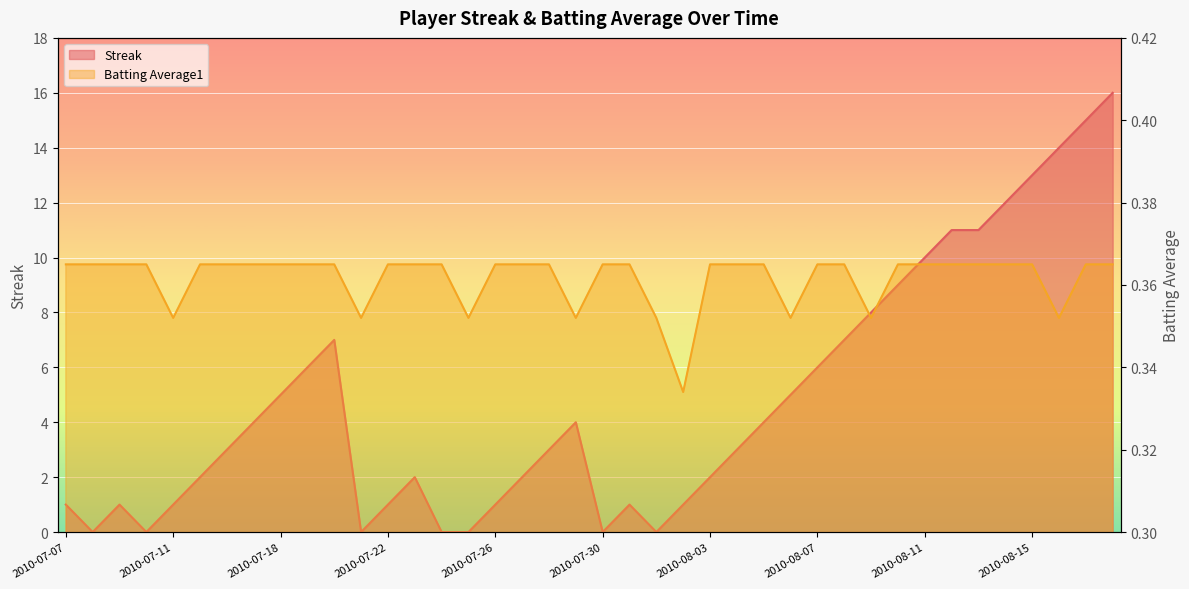

True or false: Streak and Batting Average1 intersect in this chart.

True